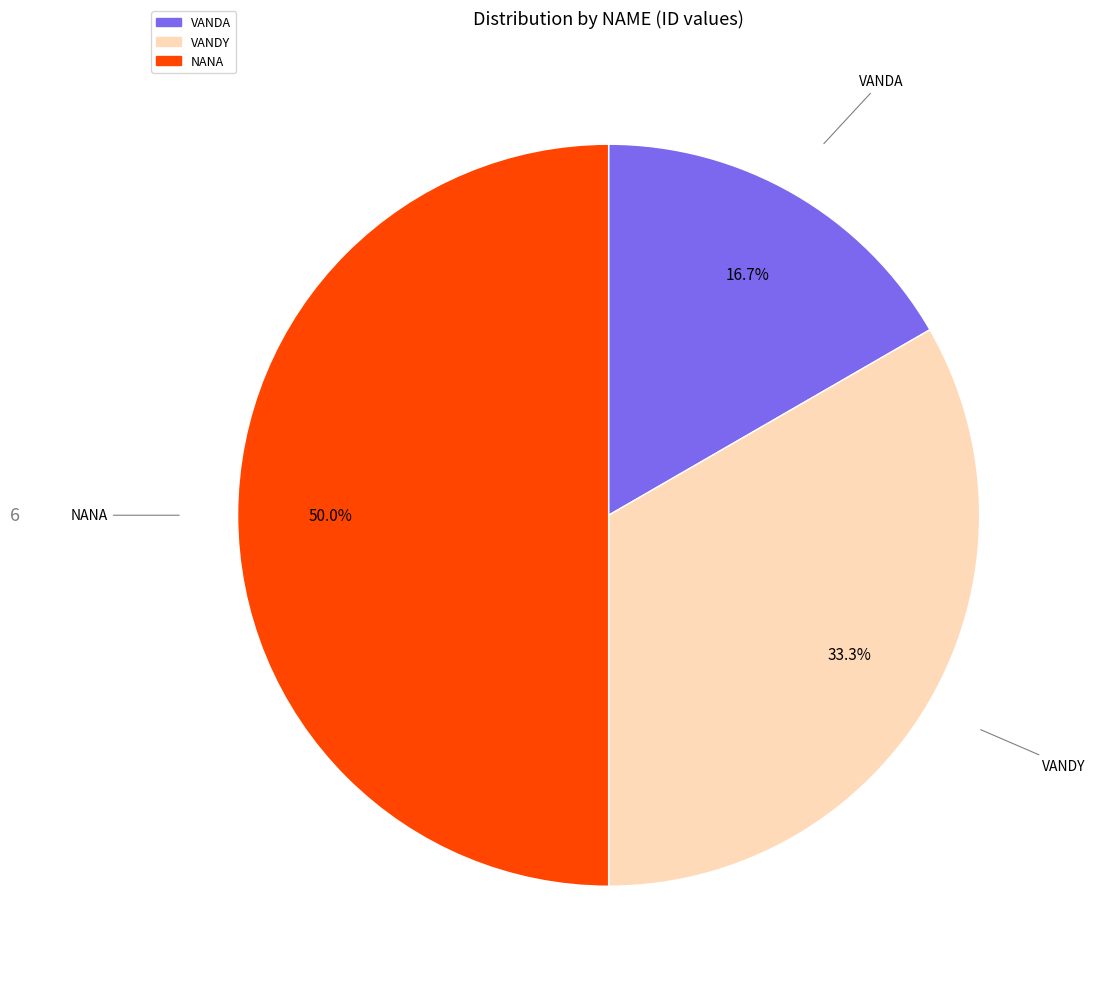

Combined, do NANA and VANDA account for over 50%?

Yes